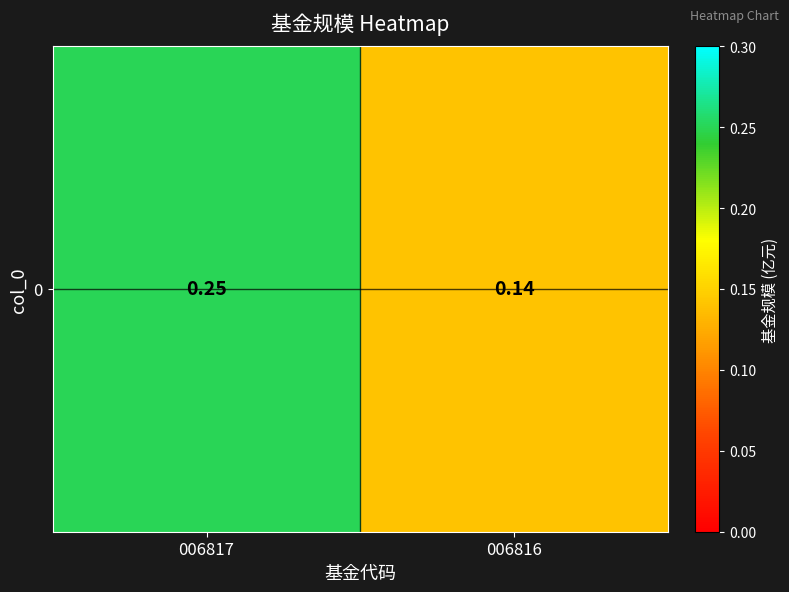

Reading right to left, what are all the values shown in this chart?

0.1	0.2